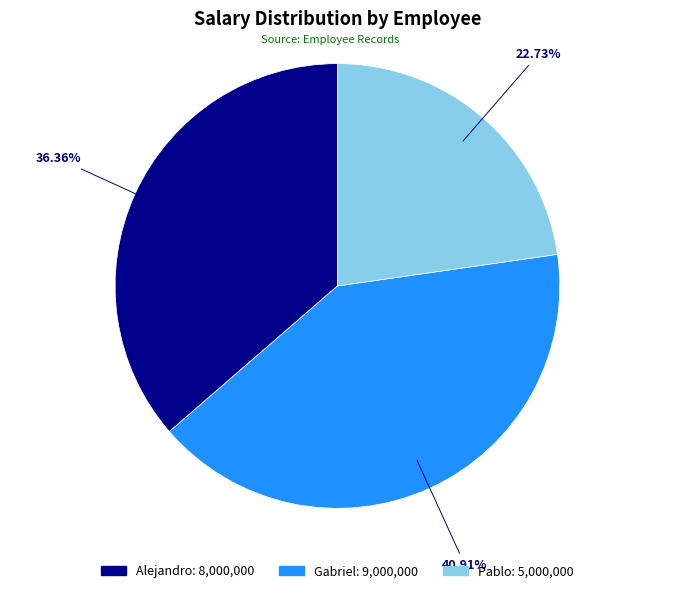

To the nearest percent, what portion does Alejandro represent?

36%